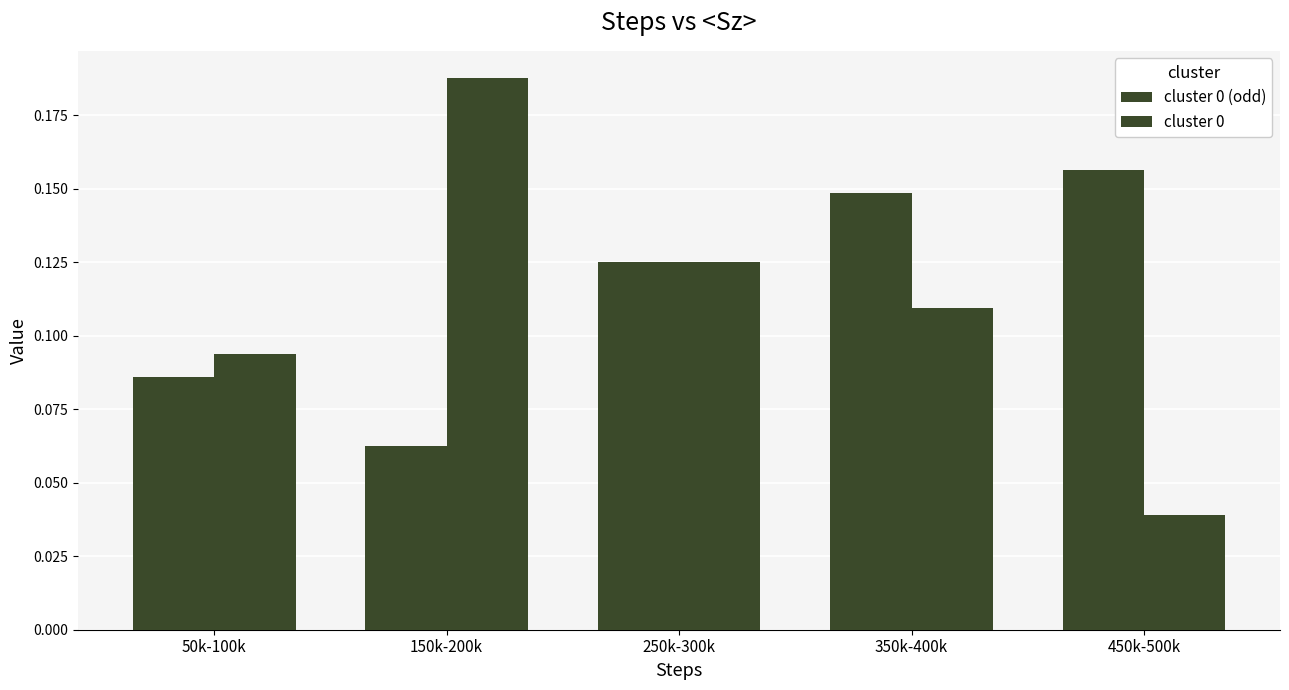

Which series has the largest total across all categories?

cluster 0 (odd)